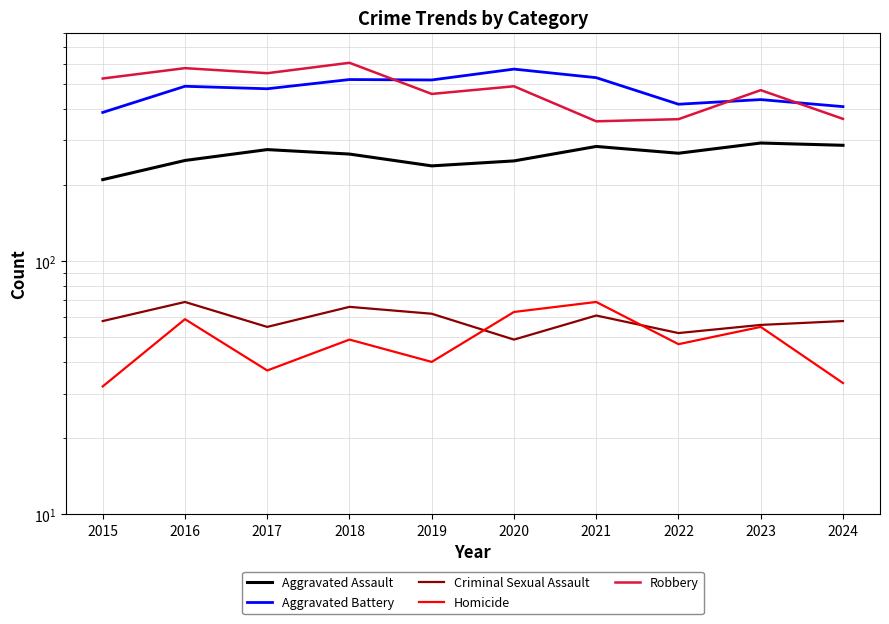

What is the difference between the second highest and second lowest values in the Aggravated Assault series?

49